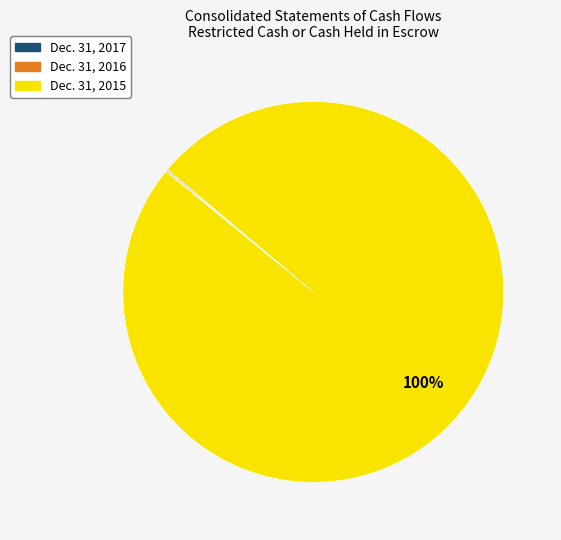

What is the largest slice in the pie chart?

Dec. 31, 2015